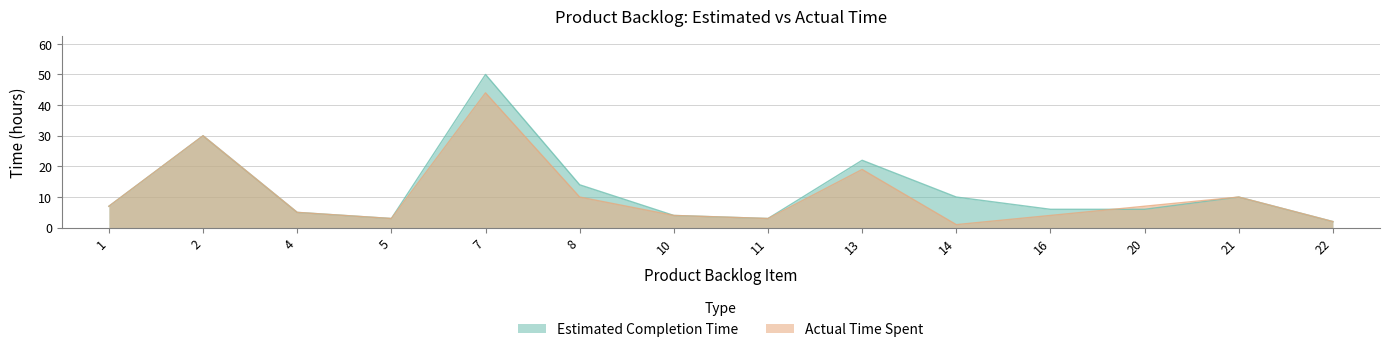

Between 5 and 13, which series saw the biggest shift?

Estimated Completion Time